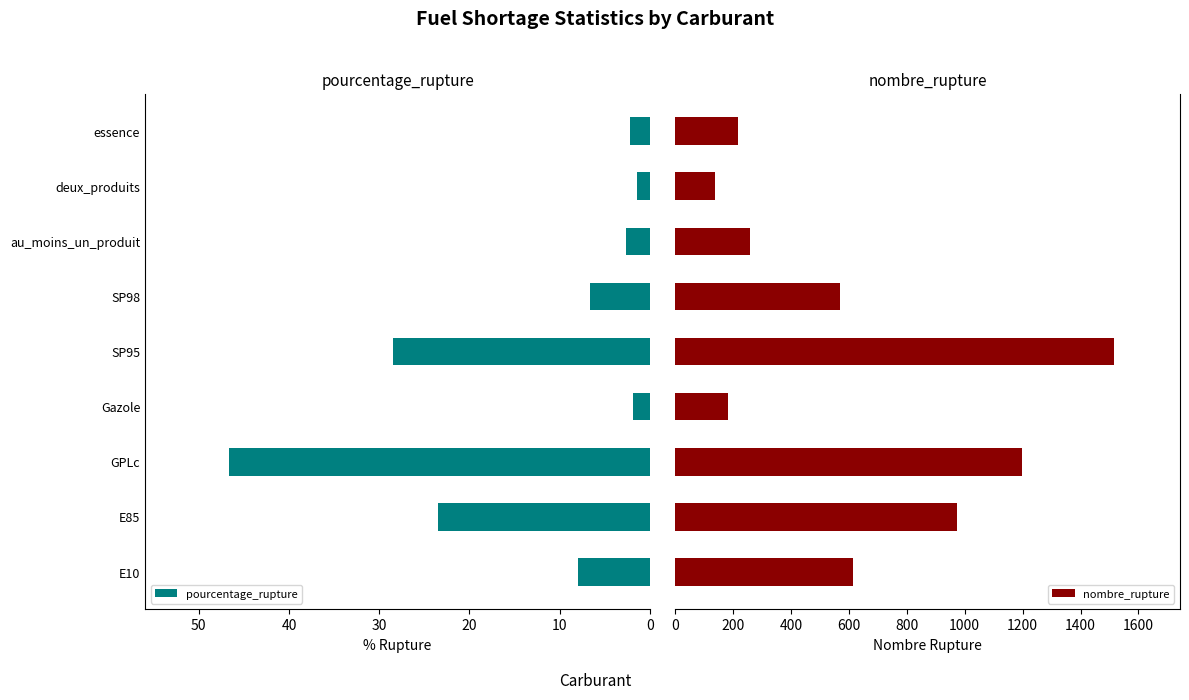

How many bars are there in each group?

2